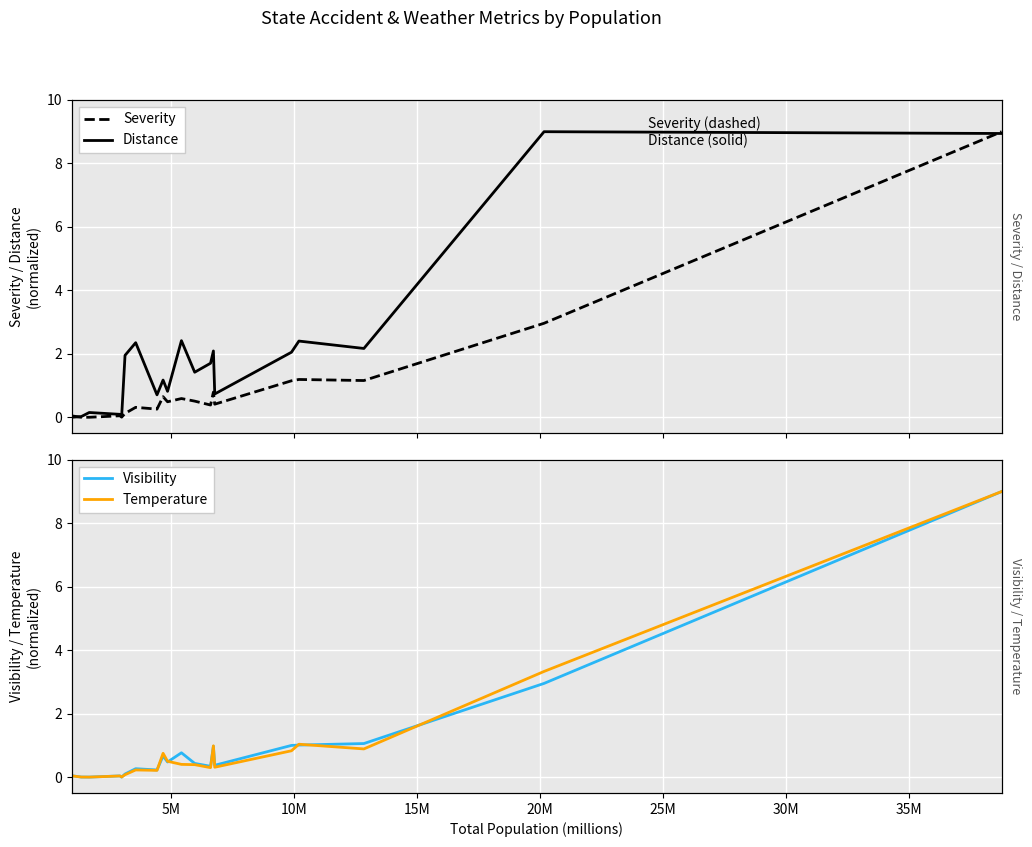

What is the difference between the highest and lowest values at 15?

0.1